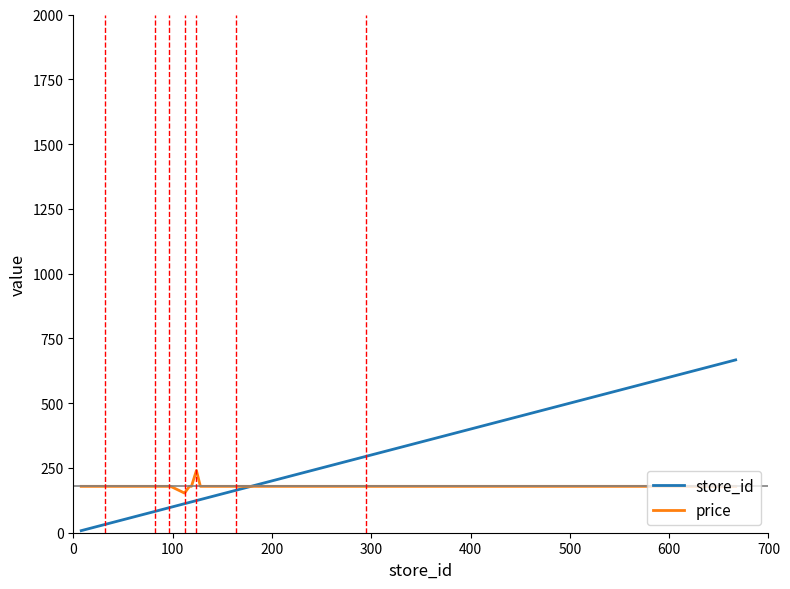

List the series in order of their peak value, lowest first.

price, store_id